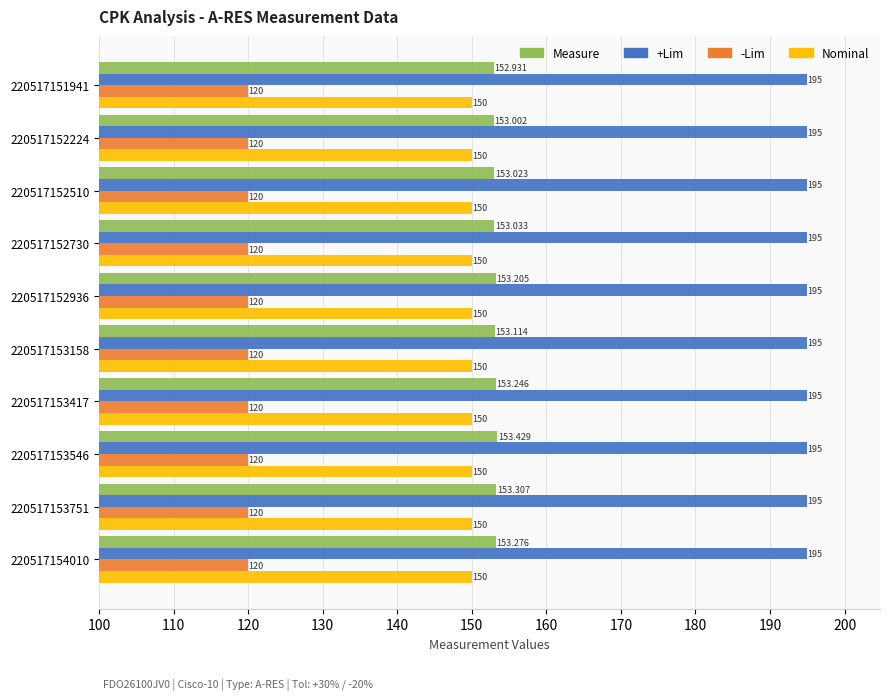

Is the value of -Lim at 220517154010 greater than the value of +Lim at 220517152936?

No